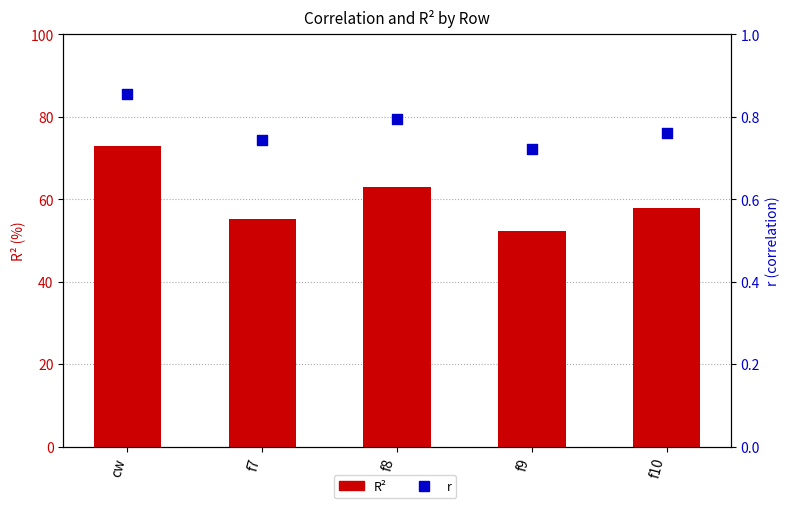

At how many categories does at least one series exceed 64?

1